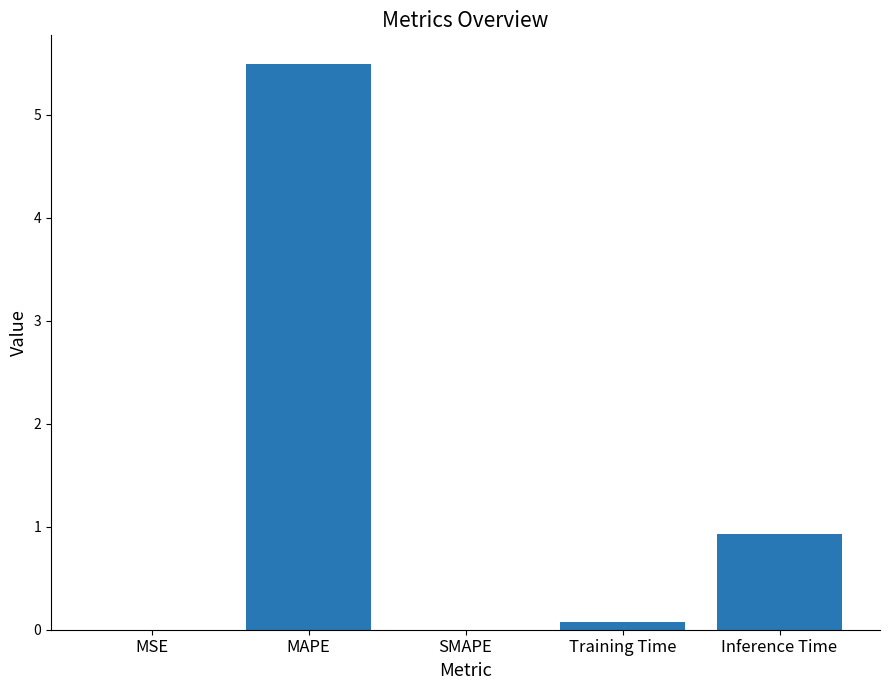

What is the sum of all values?

6.5